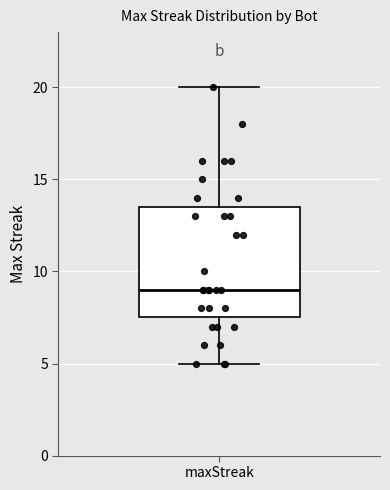

Where does the upper whisker of the box for maxStreak end on the y-axis? The values are not printed on the chart, so give them approximately, as read against the axis.

20.0